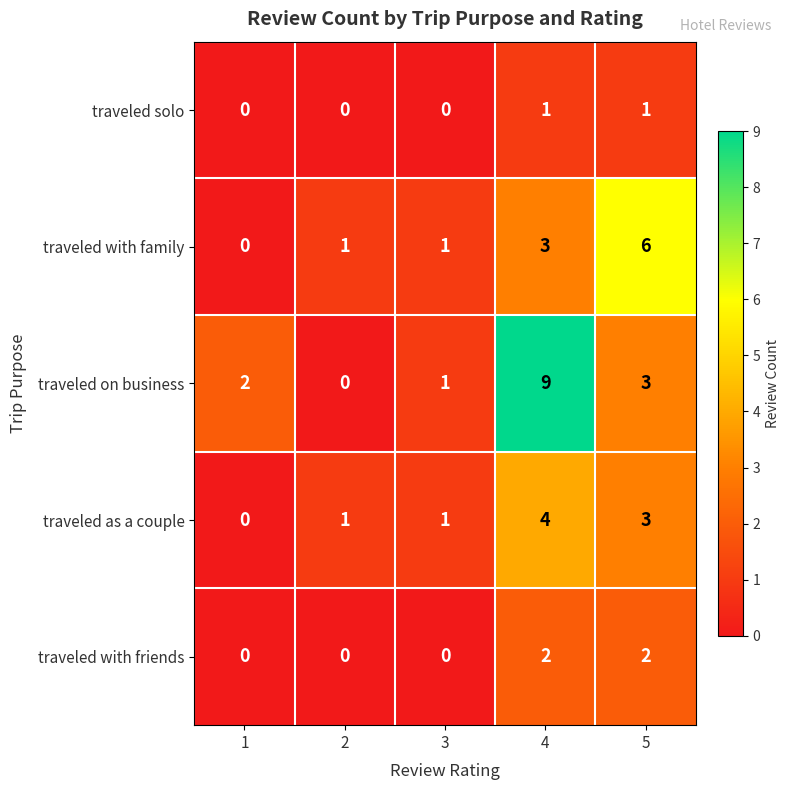

Count the number of data series in this chart.

5